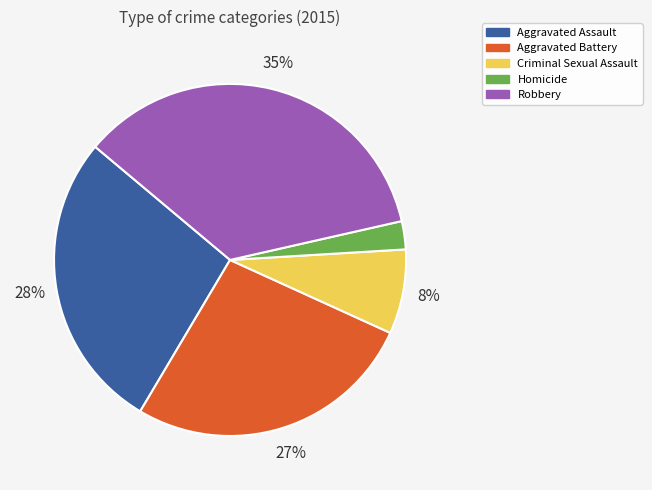

To the nearest percent, what is the average slice percentage?

20%